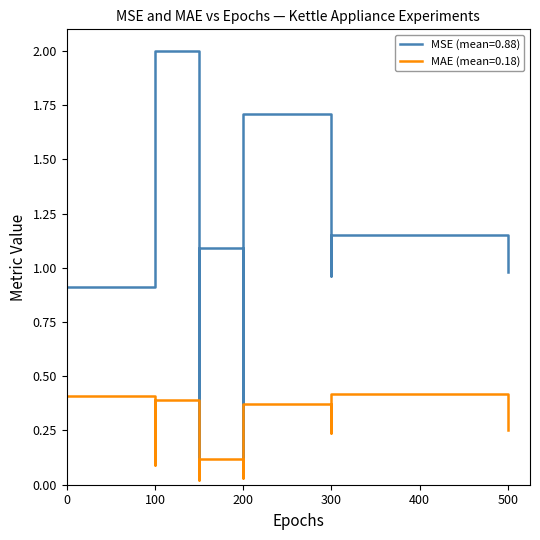

True or false: MAE and MSE cross at least once.

False